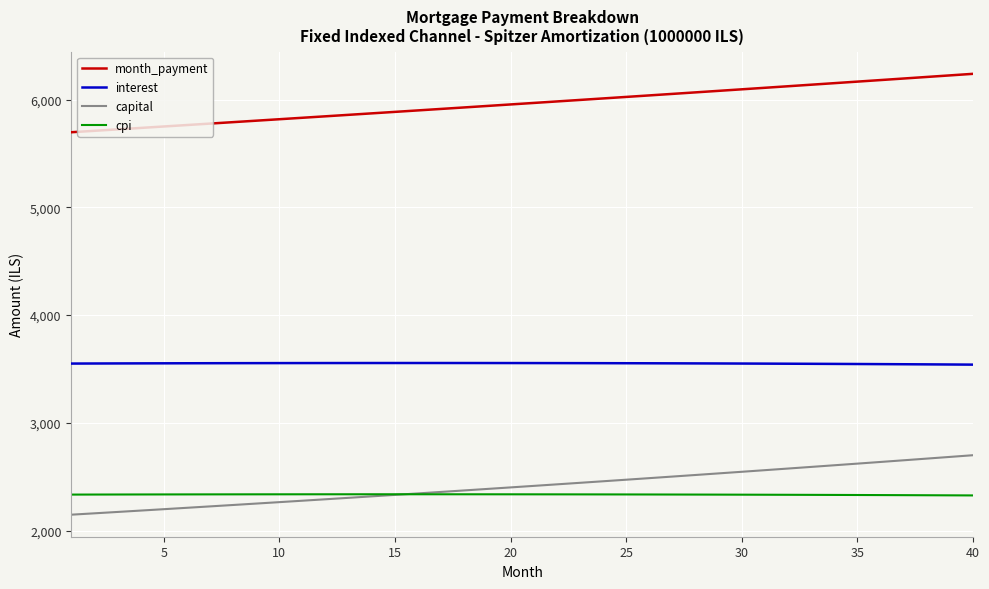

True or false: cpi and capital cross at least once.

True